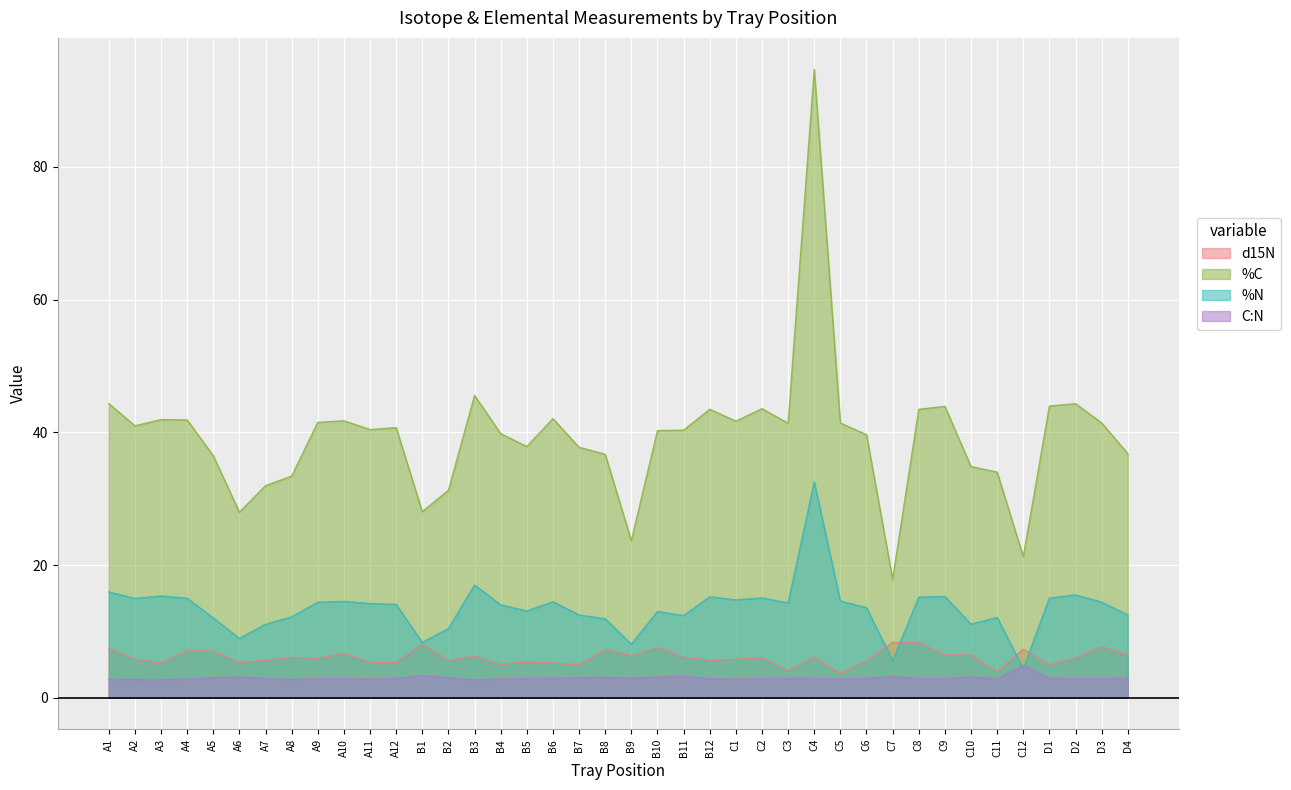

Between which two adjacent categories do C:N and %N first intersect?

C11 and C12